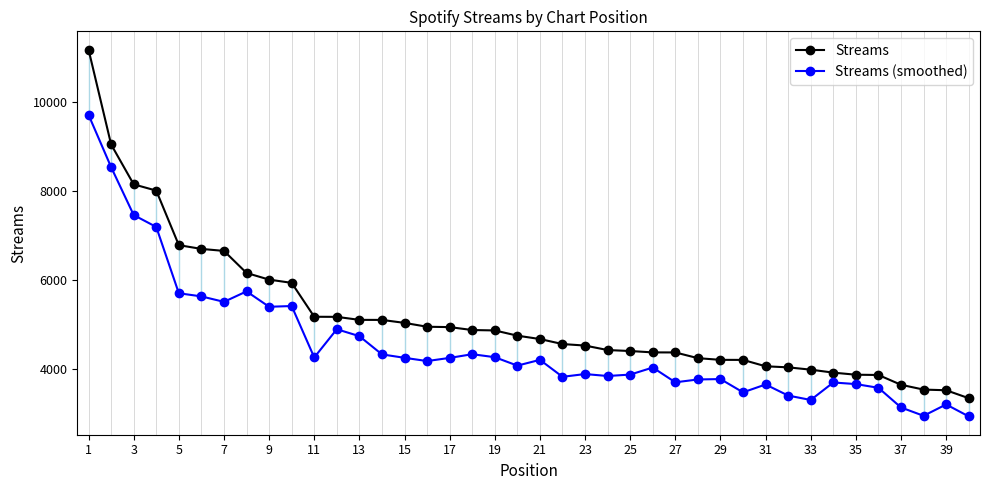

How many data points in Streams are less than 4743?

20